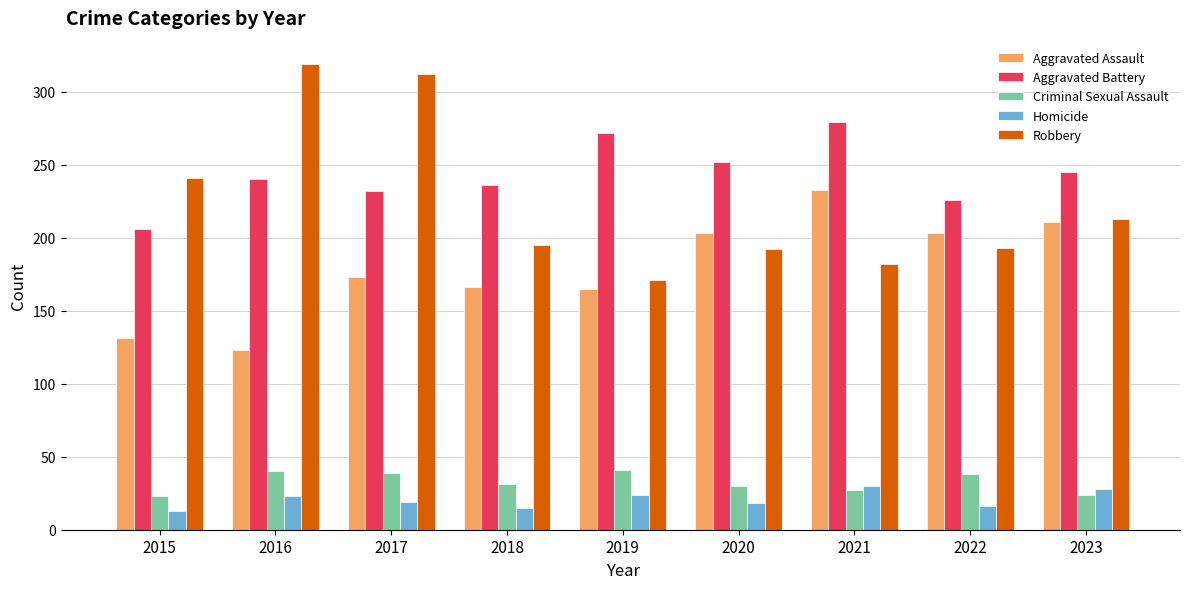

What is the minimum value shown in the chart?

13